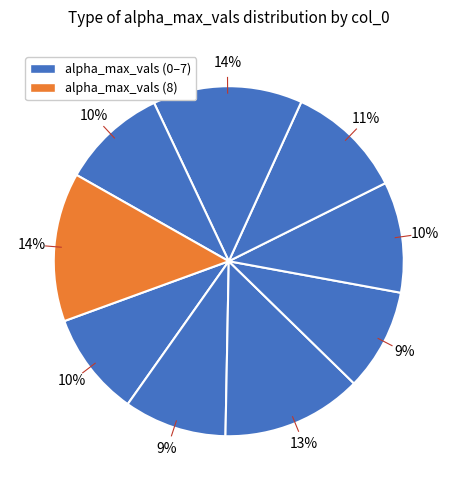

How many segments does this pie chart have?

9